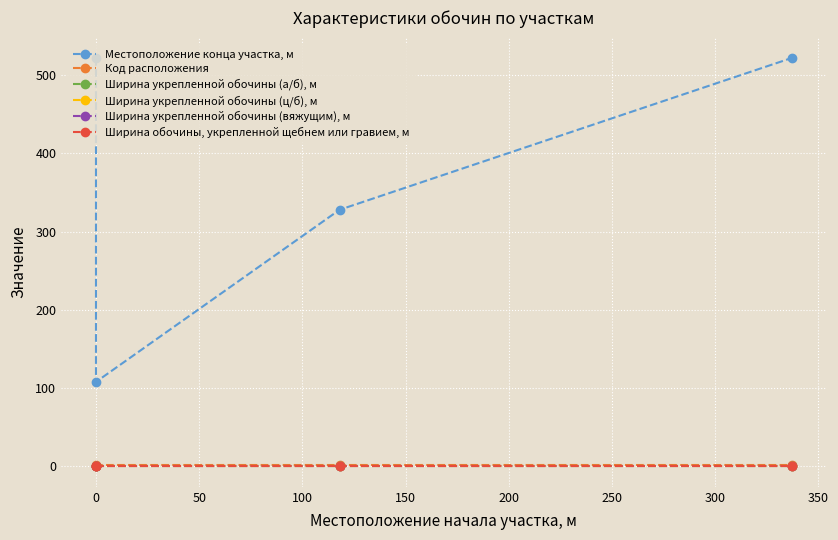

True or false: Ширина обочины, укрепленной щебнем или гравием, м and Ширина укрепленной обочины (вяжущим), м cross at least once.

False